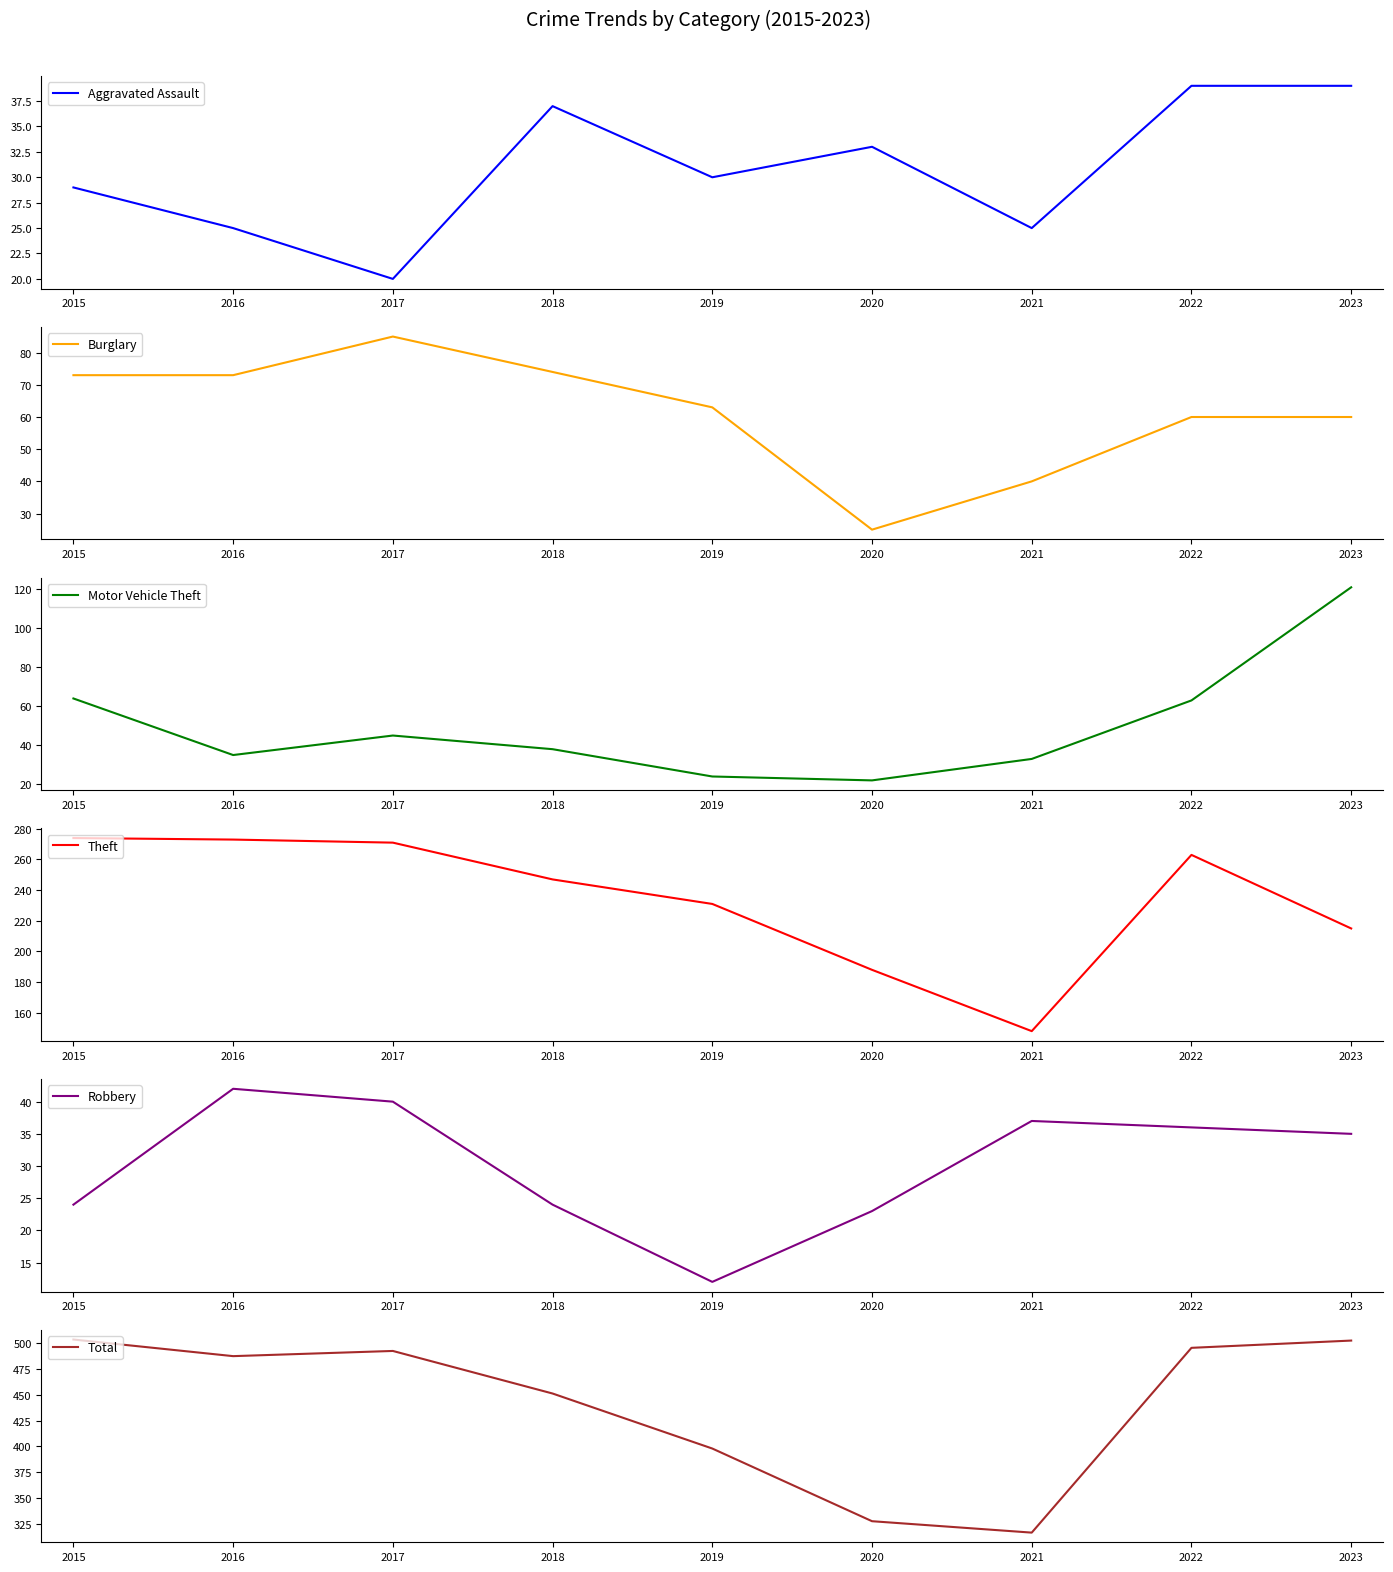

What is the lowest value of the Theft series?

148